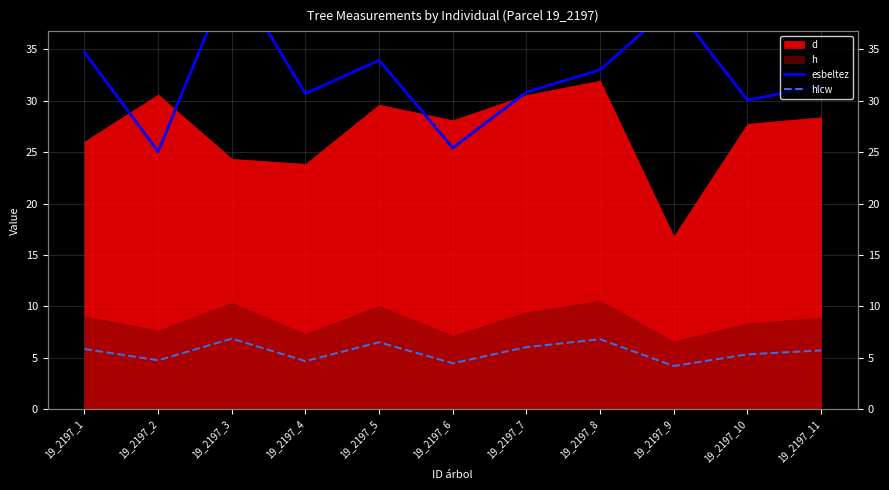

Which series has the largest total across all categories?

esbeltez